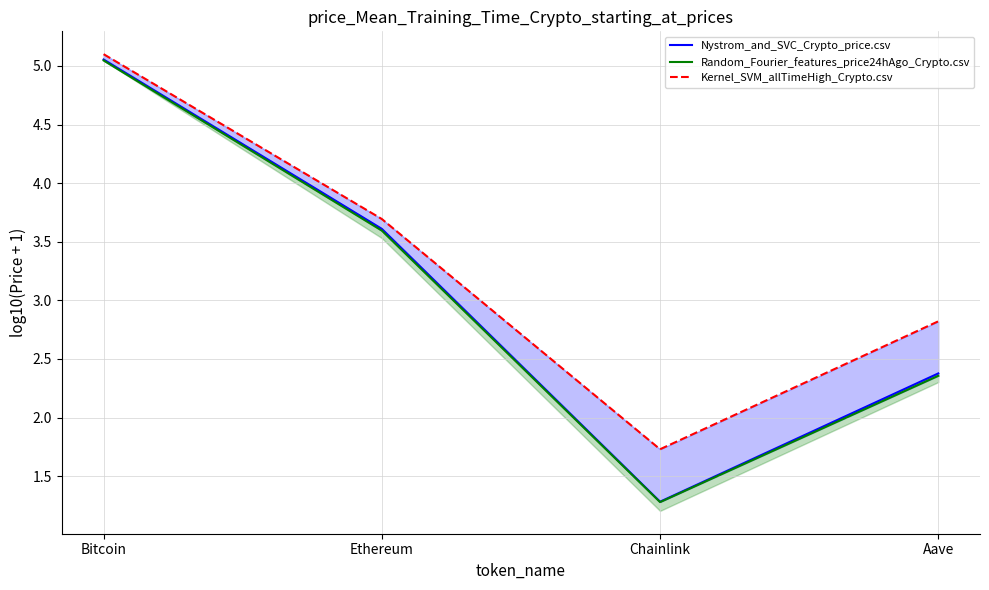

At which category does Kernel_SVM_allTimeHigh_Crypto.csv reach its first local valley?

Chainlink